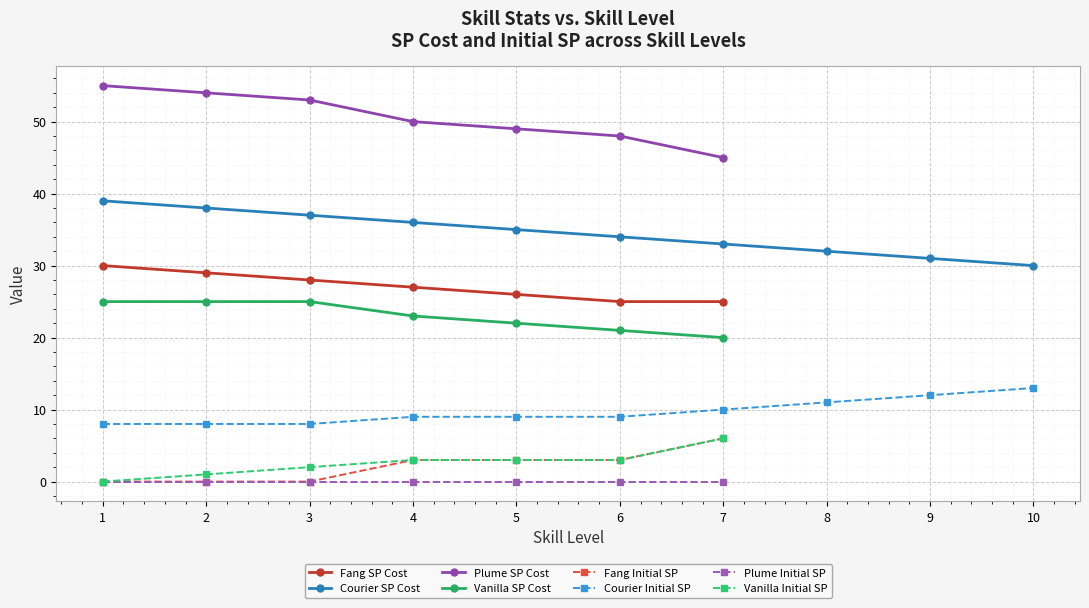

What is the maximum value for Fang SP Cost?

30